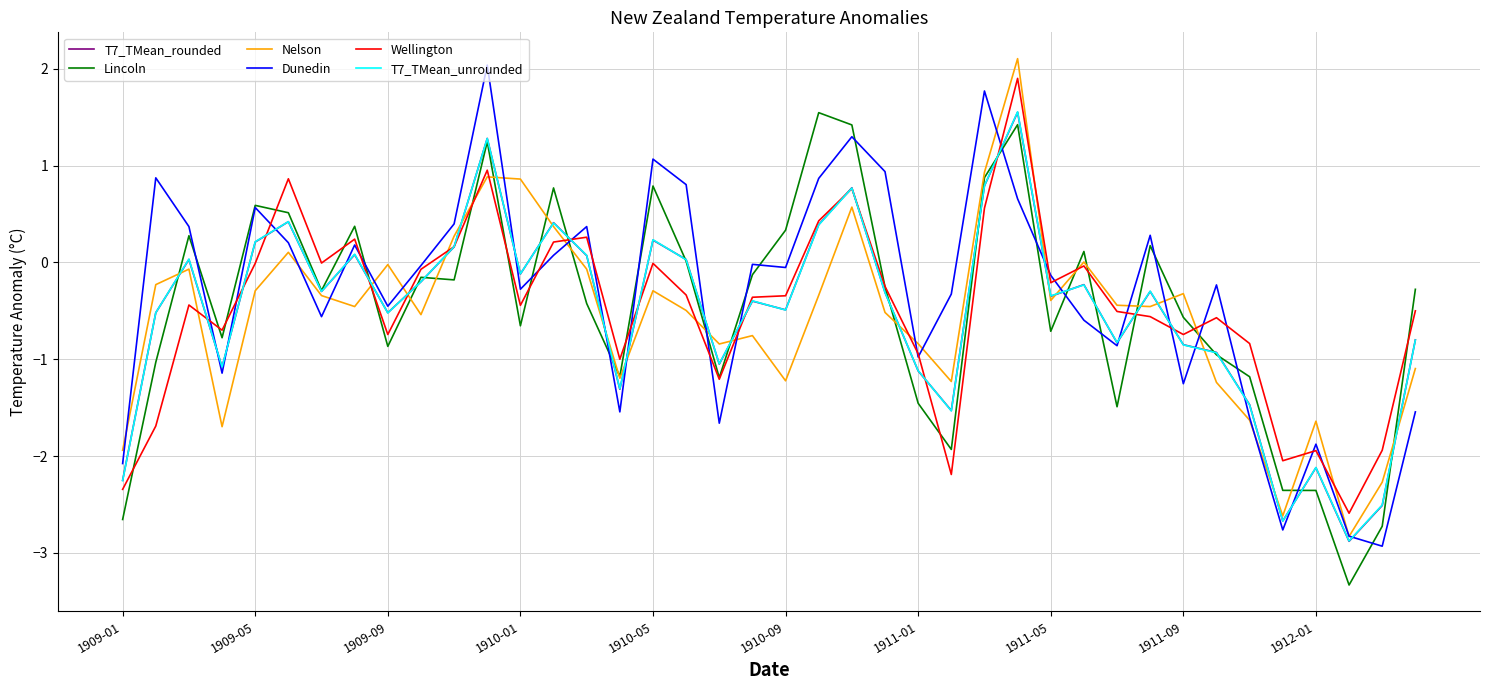

What is the greatest value displayed?

2.1